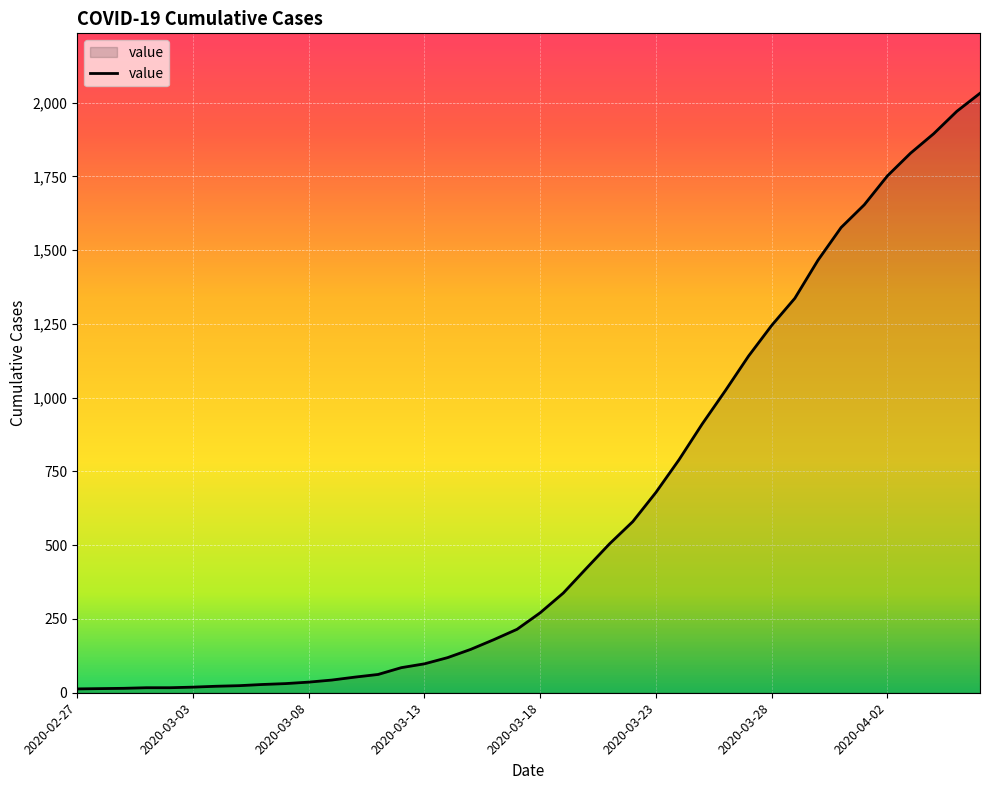

What is the maximum value shown in the chart?

2032